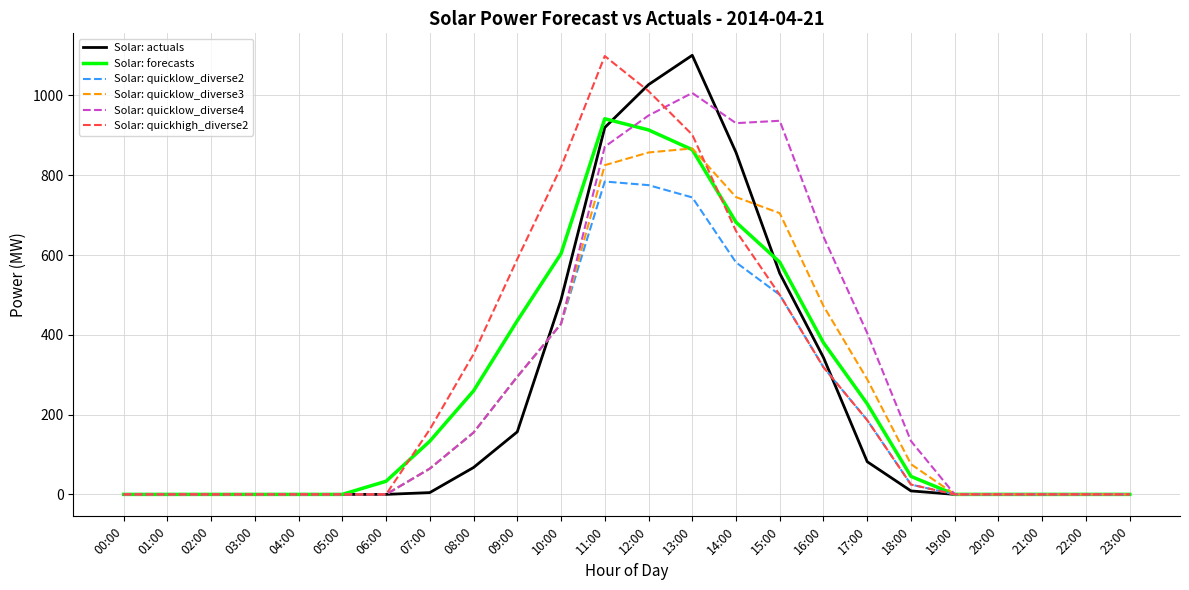

What are all the series names shown in the legend?

Solar: actuals, Solar: forecasts, Solar: quicklow_diverse2, Solar: quicklow_diverse3, Solar: quicklow_diverse4, Solar: quickhigh_diverse2